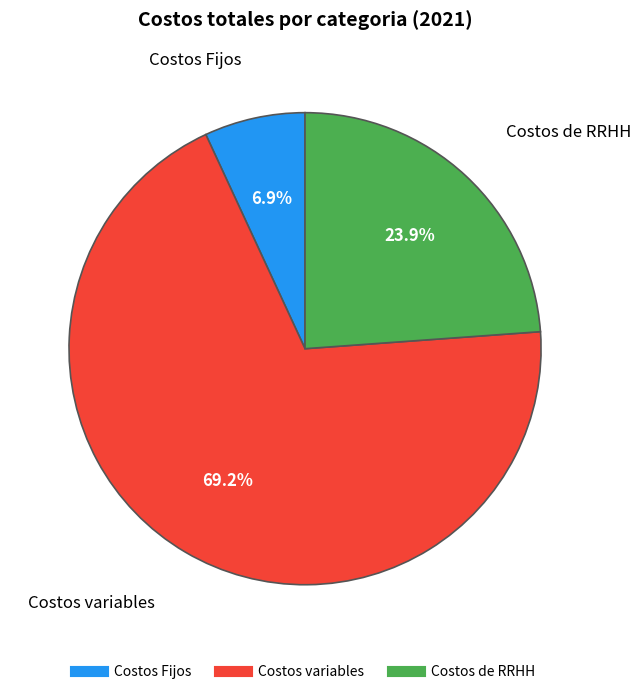

To the nearest percent, what is the difference between the largest and smallest slice percentages?

62%